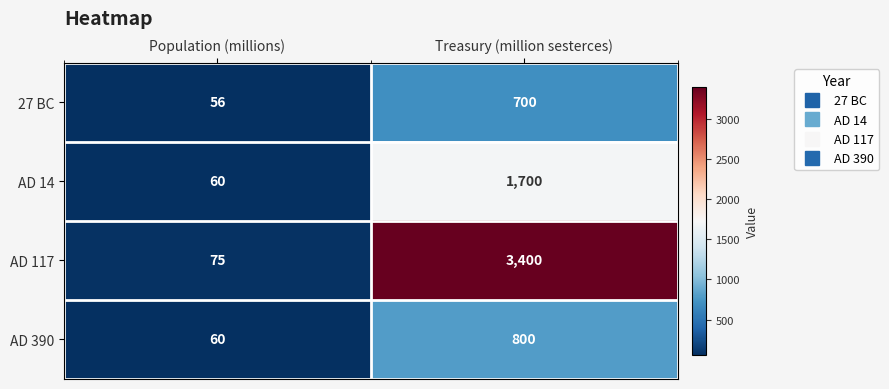

Which category has the highest value across all series?

Treasury (million sesterces)